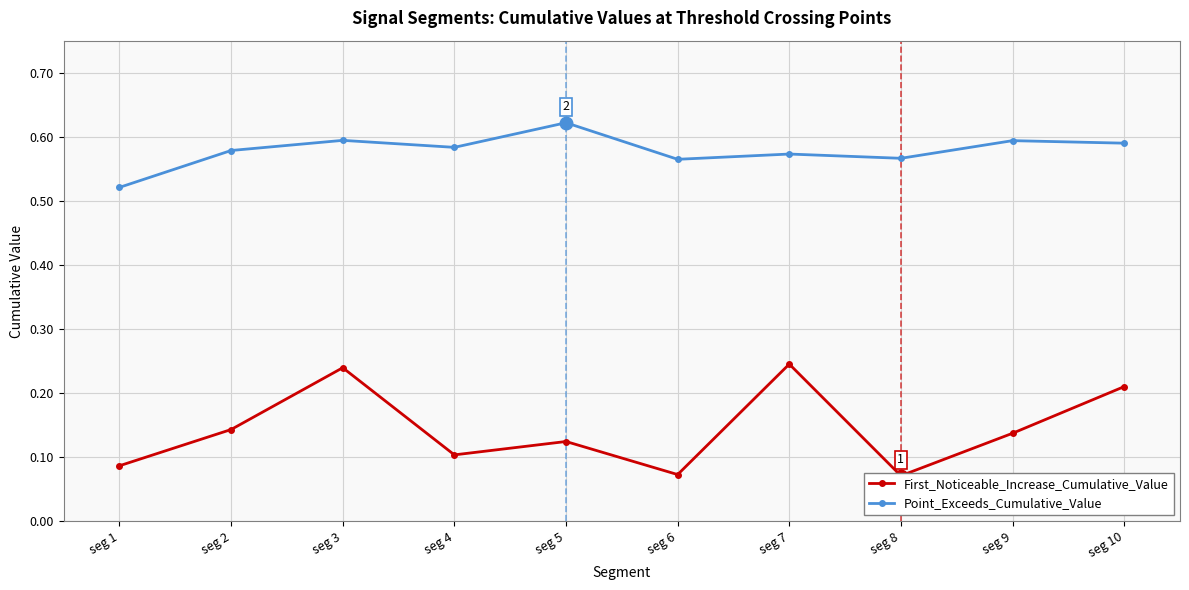

How many data points does each series have?

10